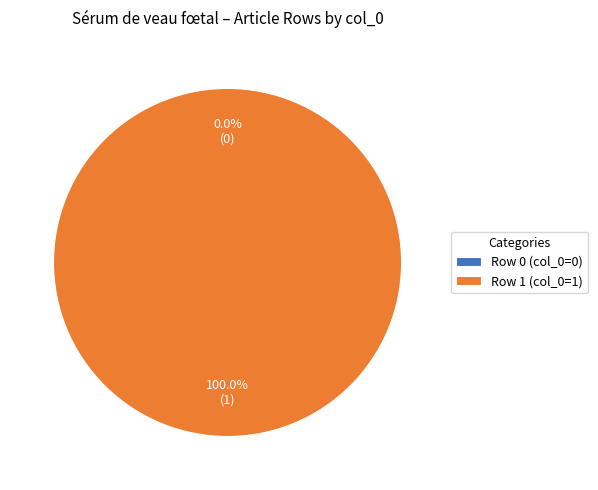

How many slices are in this pie chart?

2